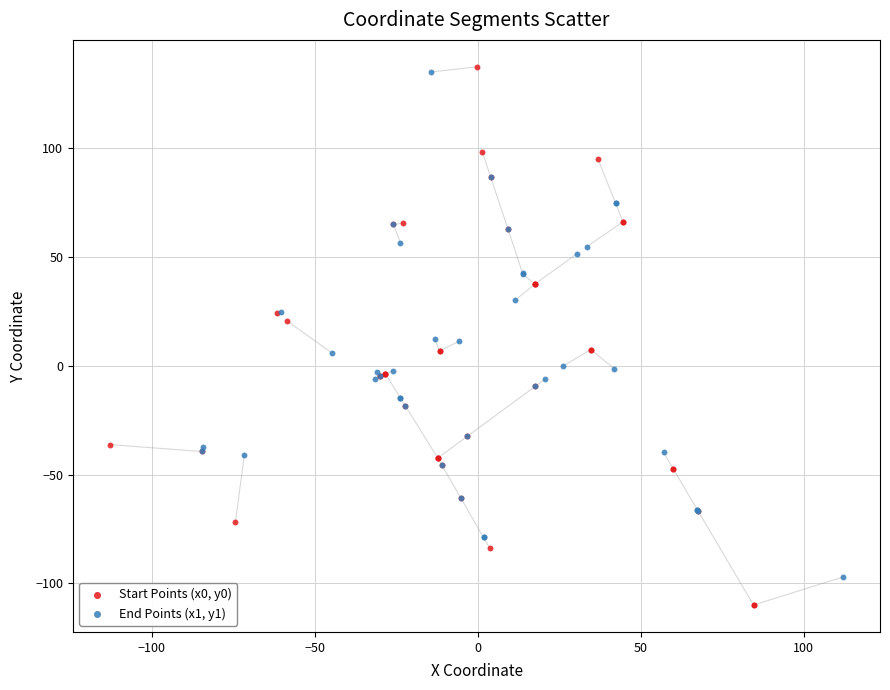

Which series has the largest Y range (max minus min)?

Start Points (x0, y0)